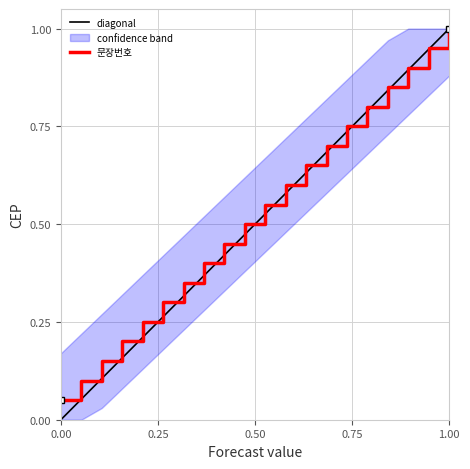

True or false: there are more than 0 points higher than both neighbors.

False